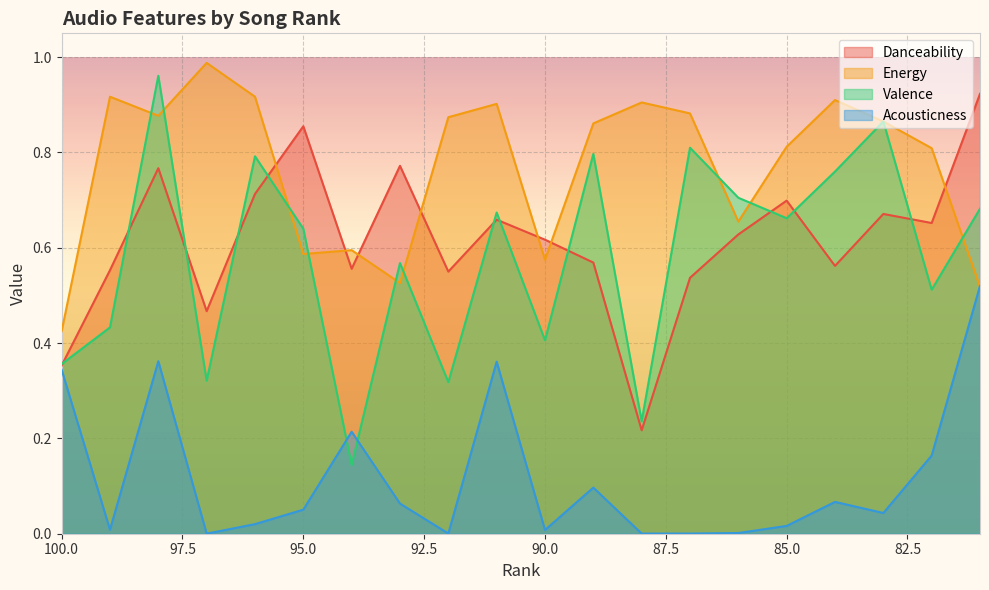

At which category does Valence reach its first local valley?

97